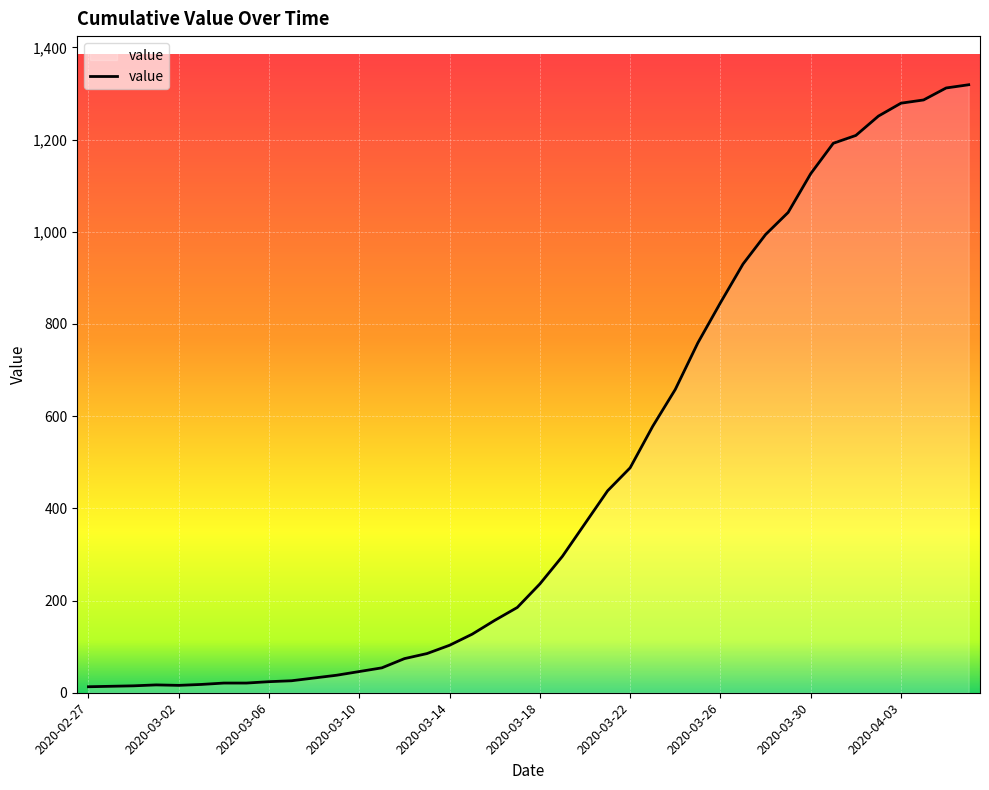

What is the greatest value displayed?

1319